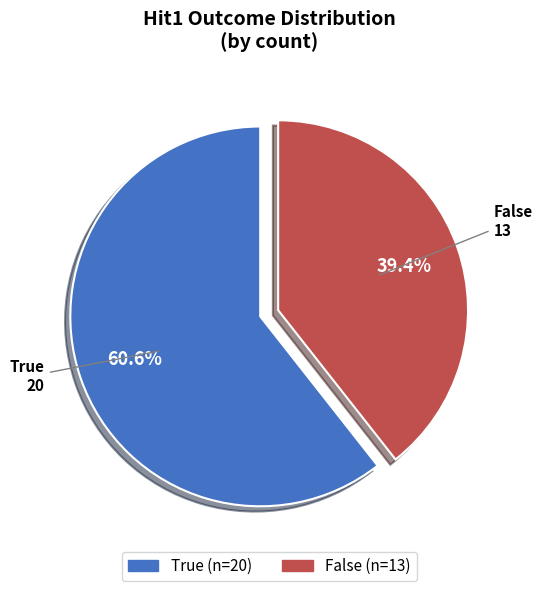

Which slice is the smallest?

False